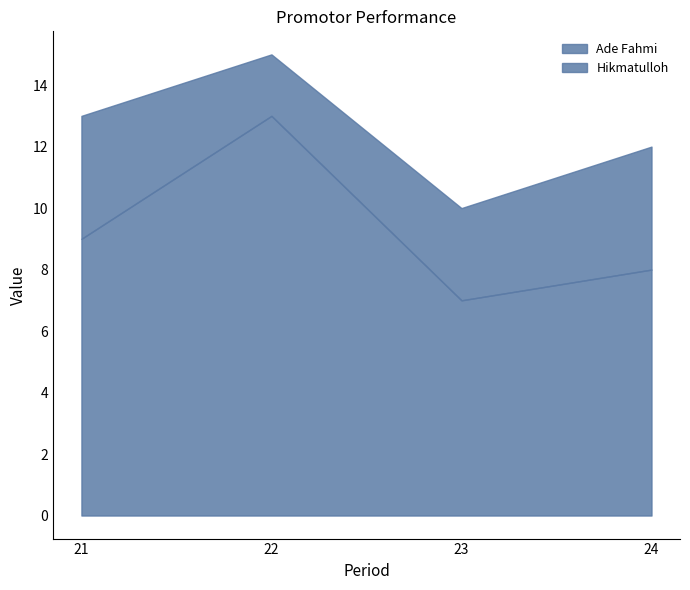

At which category is the sum across all series the highest?

22